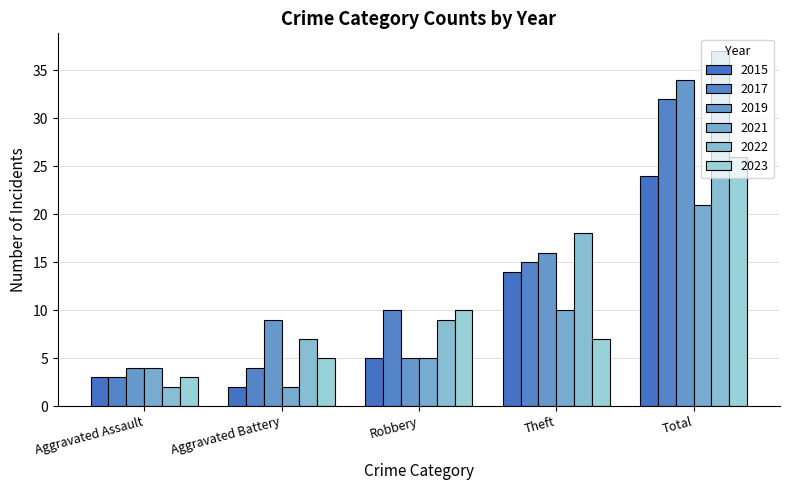

Is the value of 2023 at Total greater than the value of 2017 at Aggravated Assault?

Yes